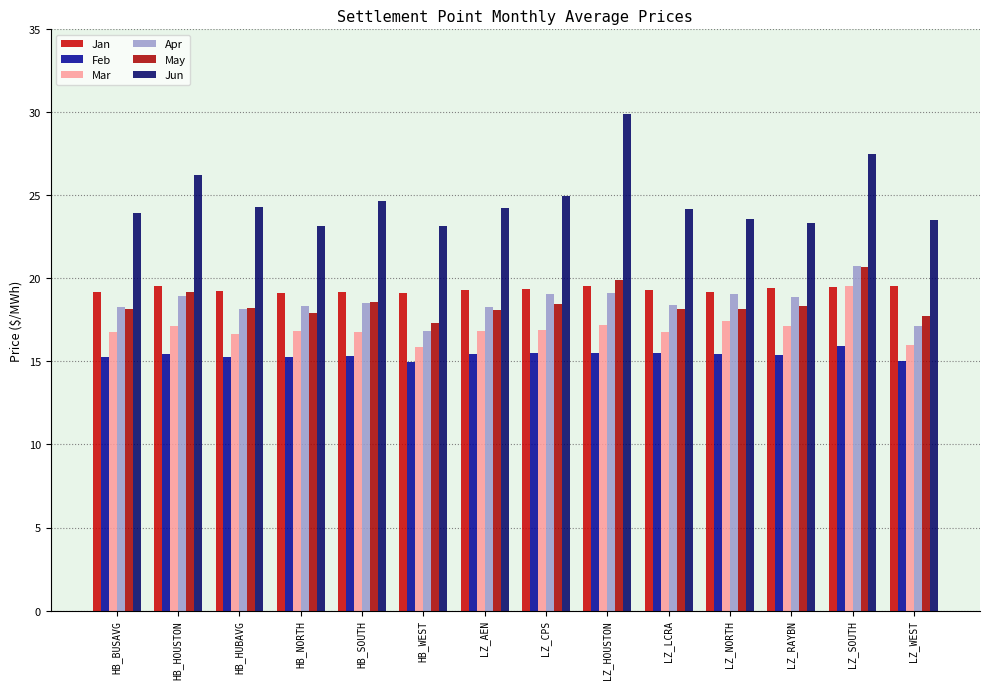

Which has a higher value, LZ_RAYBN or LZ_CPS?

LZ_RAYBN